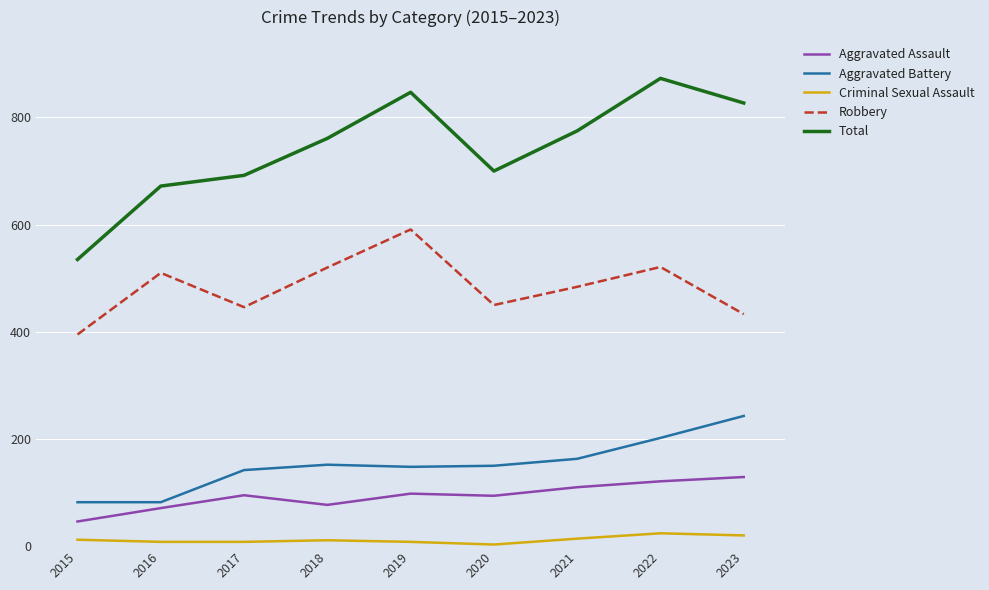

True or false: Aggravated Assault and Total cross at least once.

False